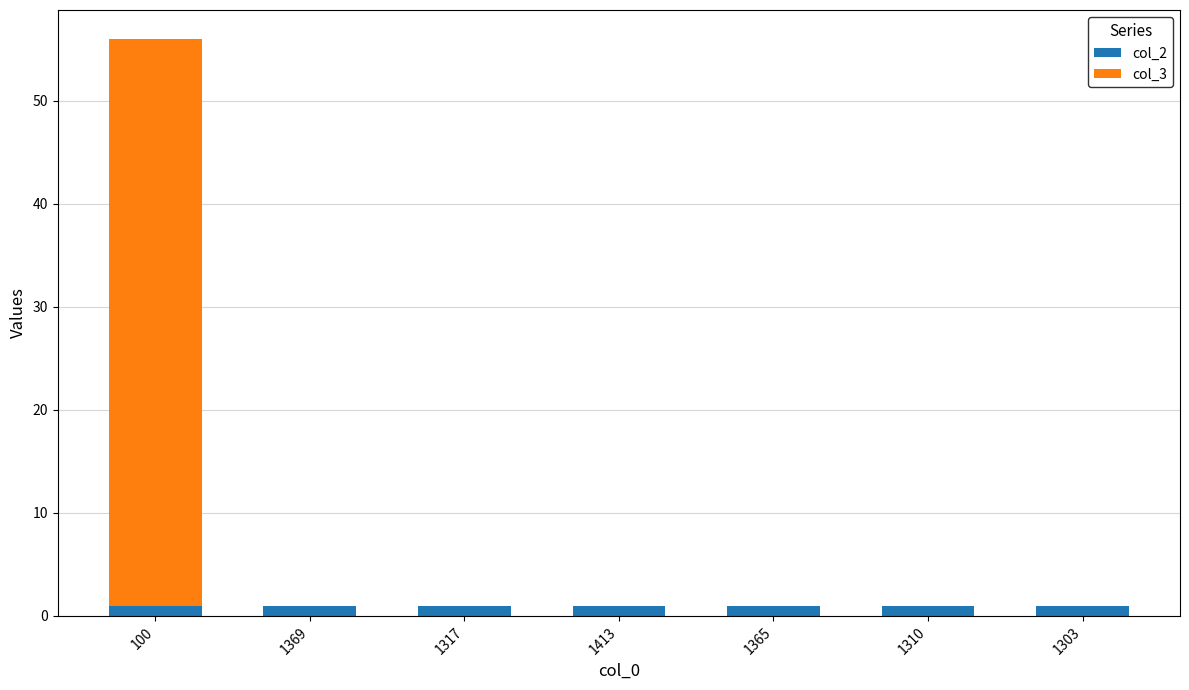

What is the sum of all col_2 values?

7